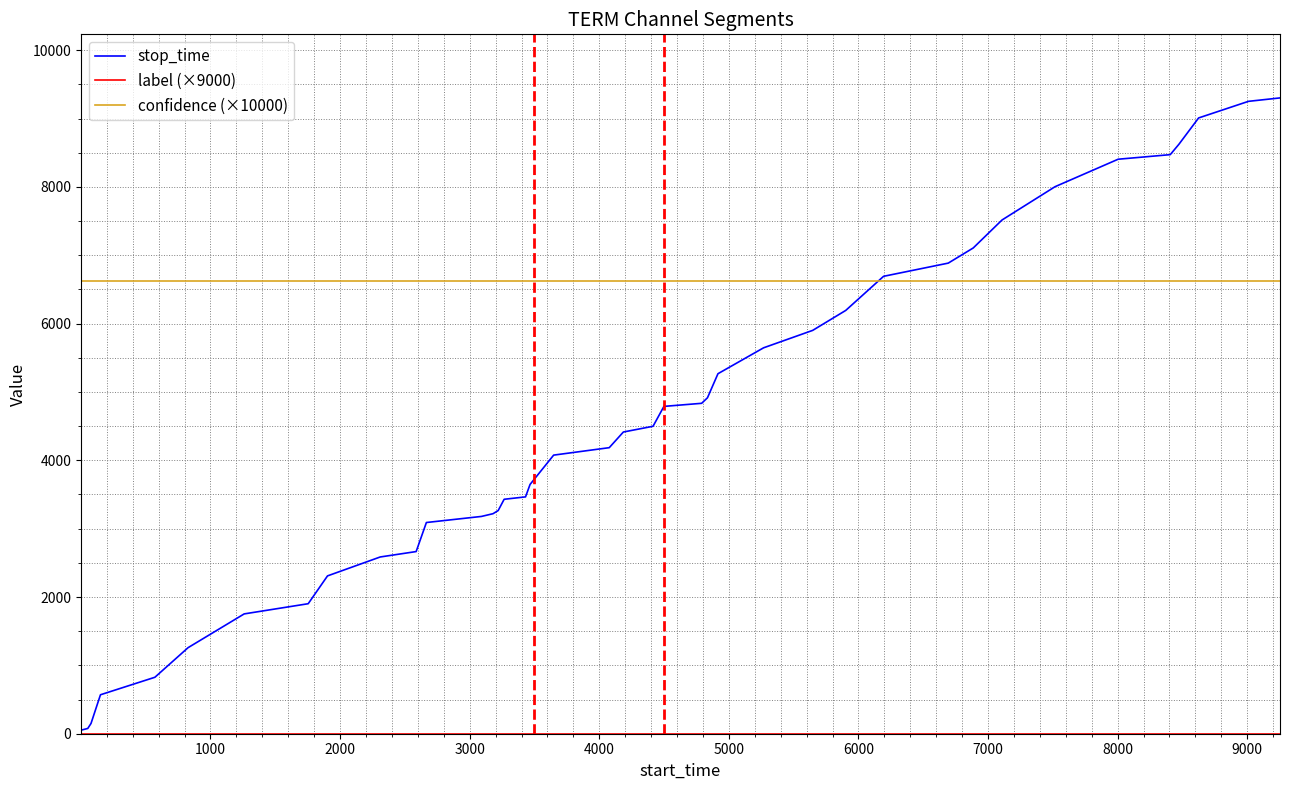

Which series has the widest spread of values?

stop_time